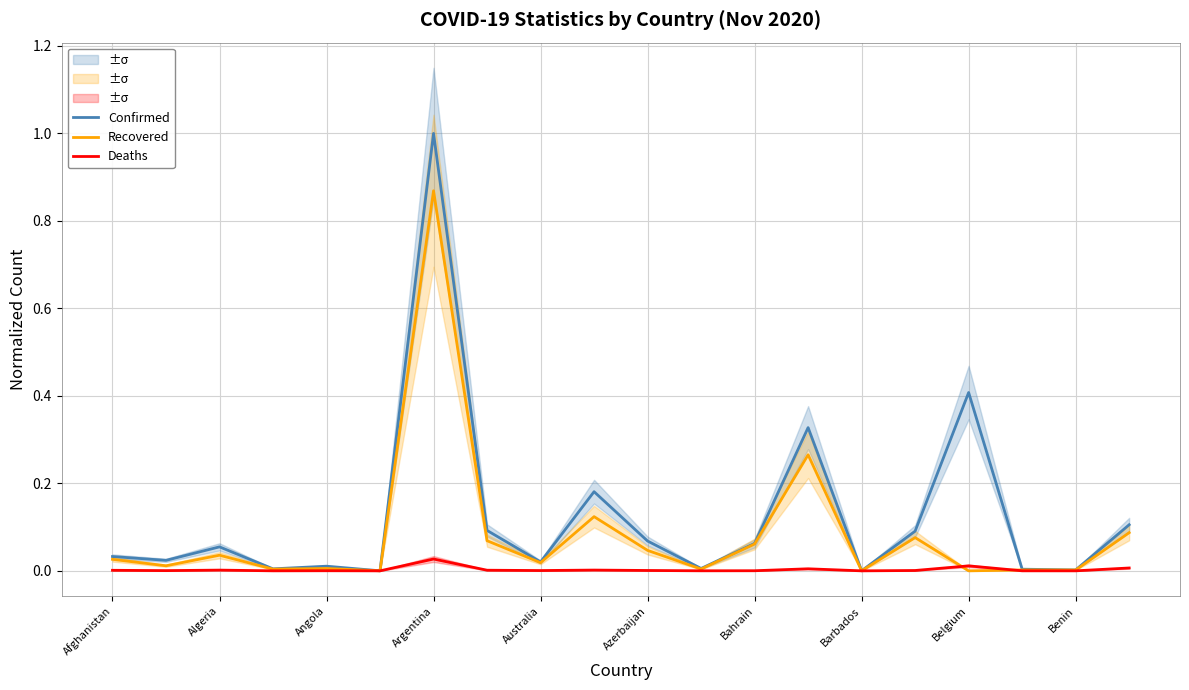

In Confirmed, how many points are lower than both neighbors (excluding endpoints)?

7